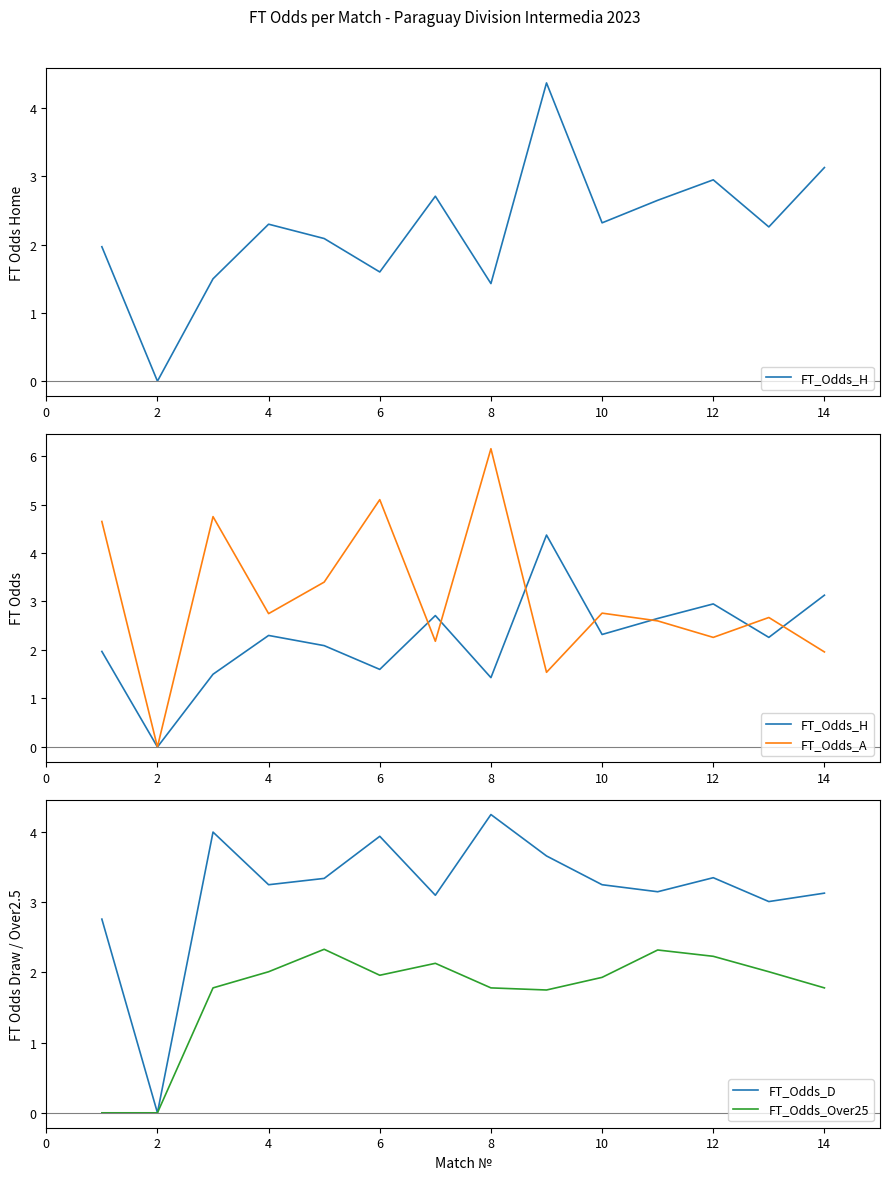

Rank the series at 2 from highest to lowest value.

FT_Odds_H, FT_Odds_A, FT_Odds_D, FT_Odds_Over25